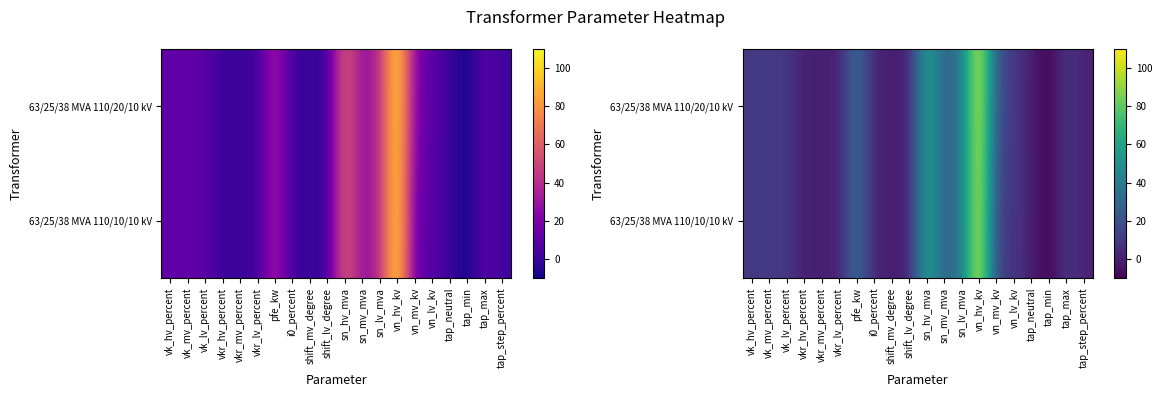

At which label is 63/25/38 MVA 110/10/10 kV closest to 50?

sn_lv_mva